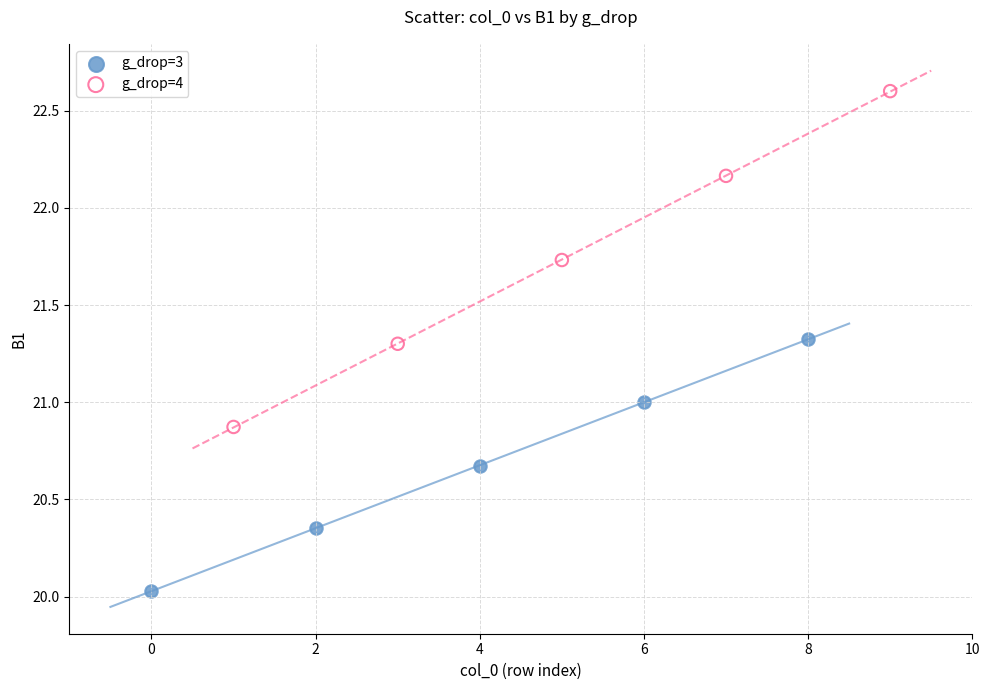

Which series reaches the maximum Y coordinate?

g_drop=4